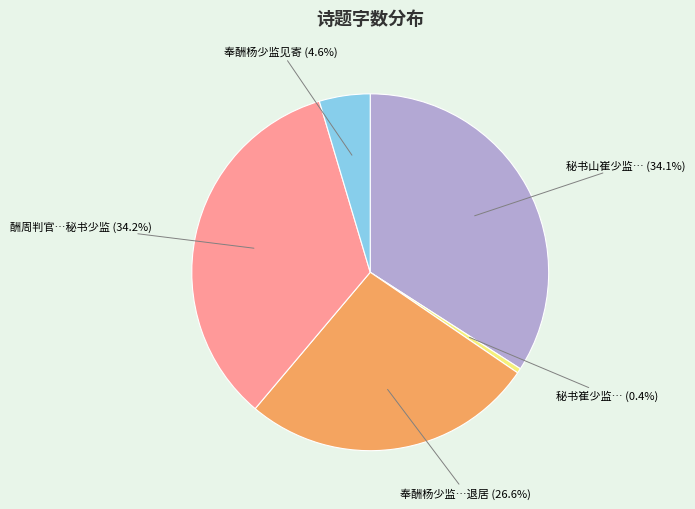

To the nearest percent, what portion does 奉酬杨少监见寄 represent?

5%